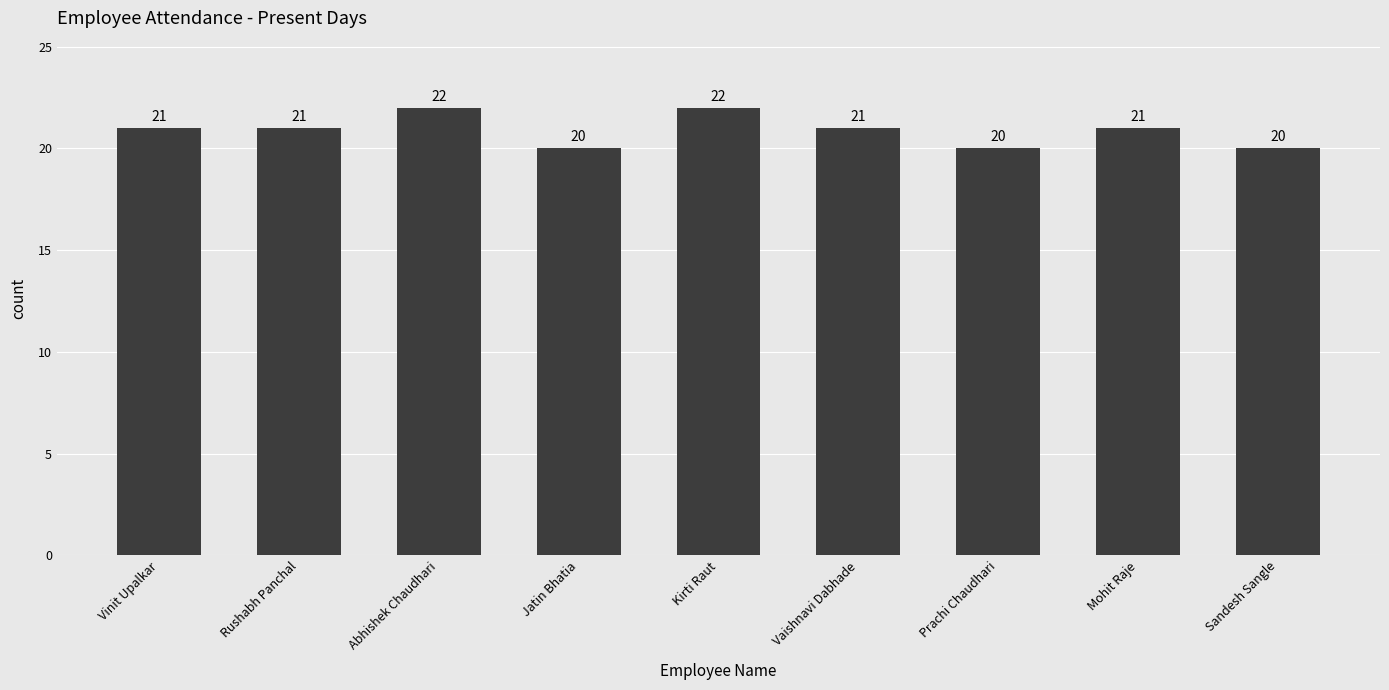

What is the greatest value displayed?

22